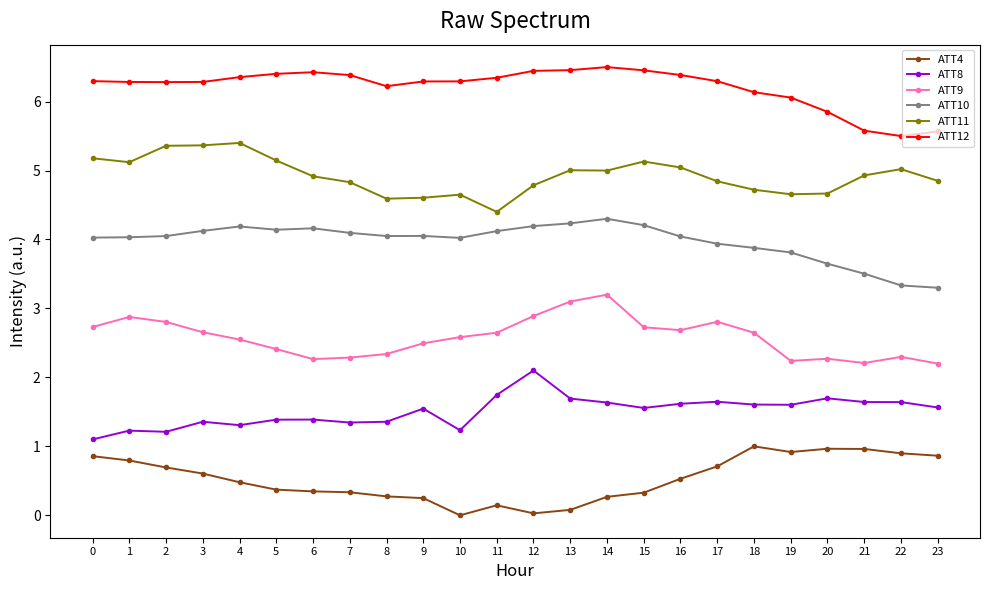

True or false: ATT4 and ATT12 intersect in this chart.

False